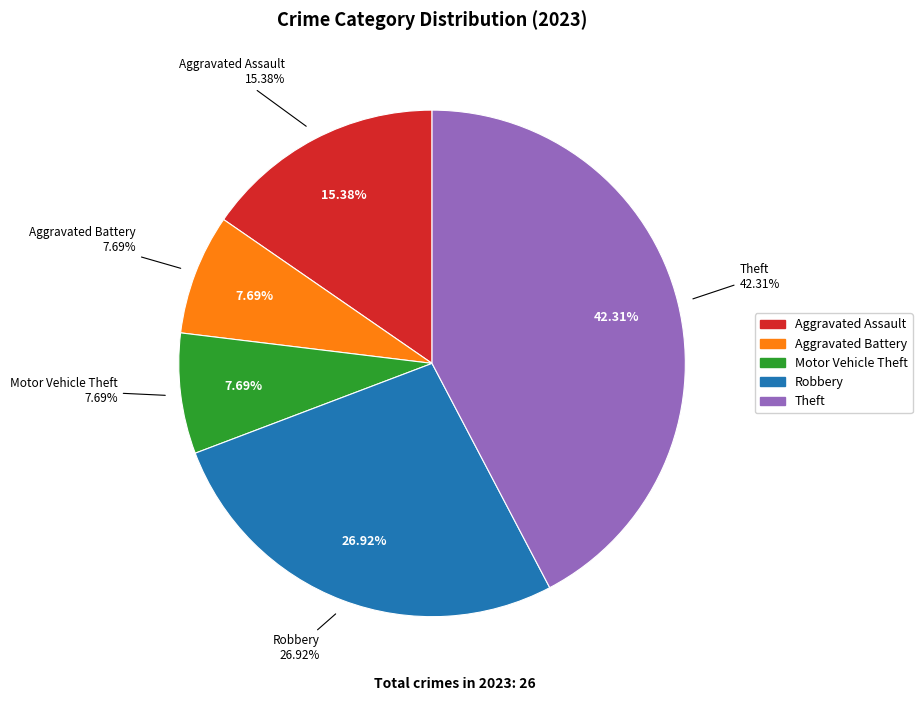

To the nearest percent, what is the difference between the Theft and Robbery slice percentages?

15%